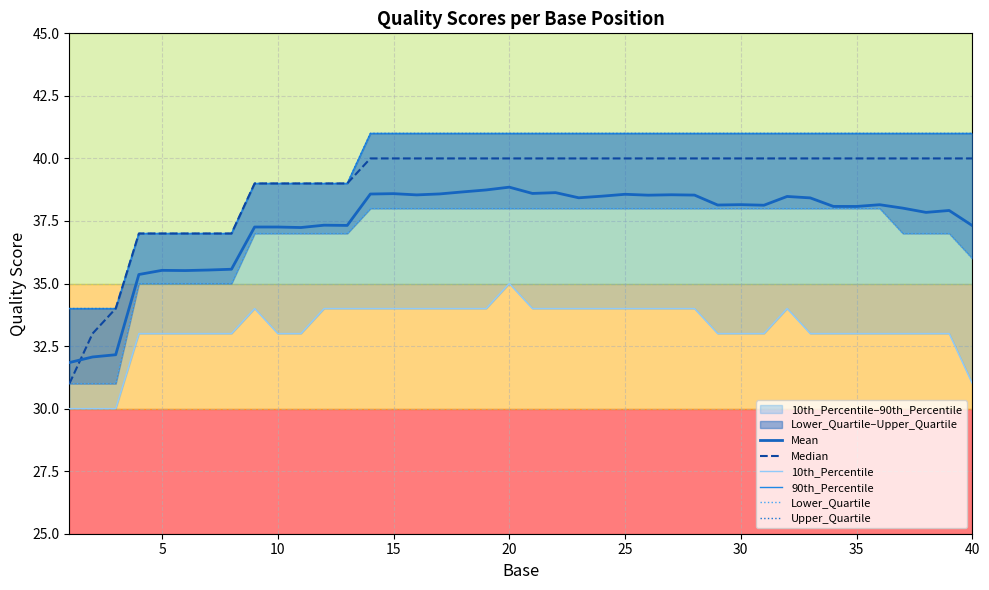

Reading left to right, transcribe all the data shown in this chart.

Mean: 31.8	32.1	32.2	35.4	35.5	35.5	35.5	35.6	37.3	37.3	37.2	37.3	37.3	38.6	38.6	38.5	38.6	38.7	38.7	38.9	38.6	38.6	38.4	38.5	38.6	38.5	38.5	38.5	38.1	38.2	38.1	38.5	38.4	38.1	38.1	38.1	38.0	37.8	37.9	37.3
Median: 31.0	33.0	34.0	37.0	37.0	37.0	37.0	37.0	39.0	39.0	39.0	39.0	39.0	40.0	40.0	40.0	40.0	40.0	40.0	40.0	40.0	40.0	40.0	40.0	40.0	40.0	40.0	40.0	40.0	40.0	40.0	40.0	40.0	40.0	40.0	40.0	40.0	40.0	40.0	40.0
10th_Percentile: 30.0	30.0	30.0	33.0	33.0	33.0	33.0	33.0	34.0	33.0	33.0	34.0	34.0	34.0	34.0	34.0	34.0	34.0	34.0	35.0	34.0	34.0	34.0	34.0	34.0	34.0	34.0	34.0	33.0	33.0	33.0	34.0	33.0	33.0	33.0	33.0	33.0	33.0	33.0	31.0
90th_Percentile: 34.0	34.0	34.0	37.0	37.0	37.0	37.0	37.0	39.0	39.0	39.0	39.0	39.0	41.0	41.0	41.0	41.0	41.0	41.0	41.0	41.0	41.0	41.0	41.0	41.0	41.0	41.0	41.0	41.0	41.0	41.0	41.0	41.0	41.0	41.0	41.0	41.0	41.0	41.0	41.0
Lower_Quartile: 31.0	31.0	31.0	35.0	35.0	35.0	35.0	35.0	37.0	37.0	37.0	37.0	37.0	38.0	38.0	38.0	38.0	38.0	38.0	38.0	38.0	38.0	38.0	38.0	38.0	38.0	38.0	38.0	38.0	38.0	38.0	38.0	38.0	38.0	38.0	38.0	37.0	37.0	37.0	36.0
Upper_Quartile: 34.0	34.0	34.0	37.0	37.0	37.0	37.0	37.0	39.0	39.0	39.0	39.0	39.0	41.0	41.0	41.0	41.0	41.0	41.0	41.0	41.0	41.0	41.0	41.0	41.0	41.0	41.0	41.0	41.0	41.0	41.0	41.0	41.0	41.0	41.0	41.0	41.0	41.0	41.0	41.0